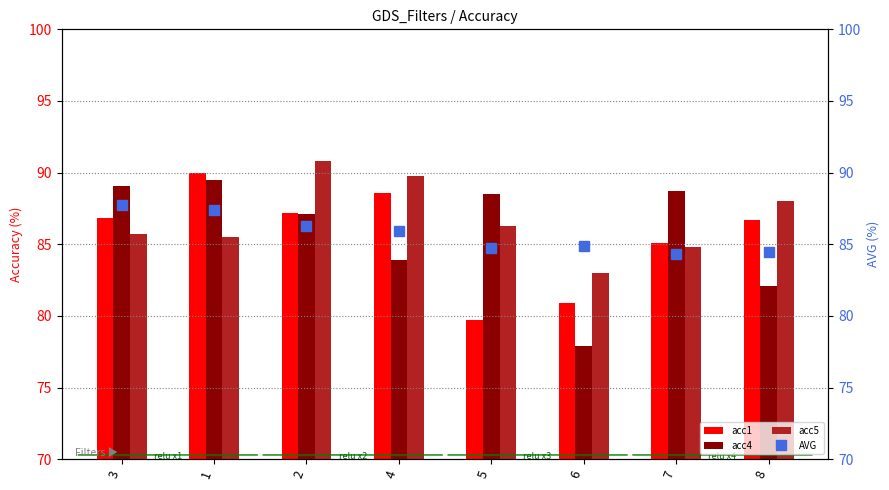

Rank the series by their maximum value, from highest to lowest.

acc5, acc1, acc4, AVG